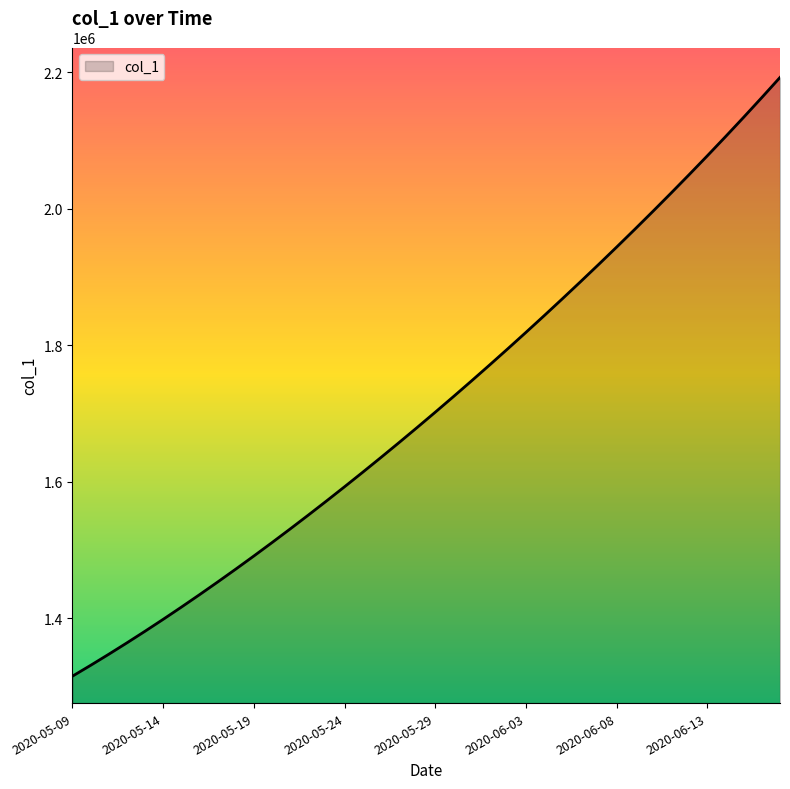

What is the greatest value displayed?

2192182.0